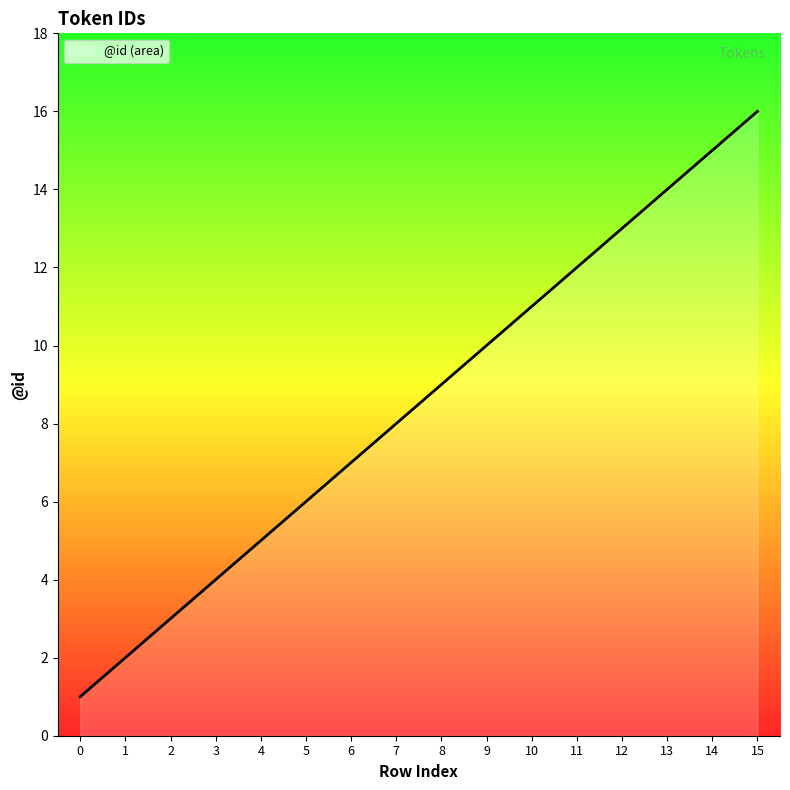

What is the minimum value shown in the chart?

1